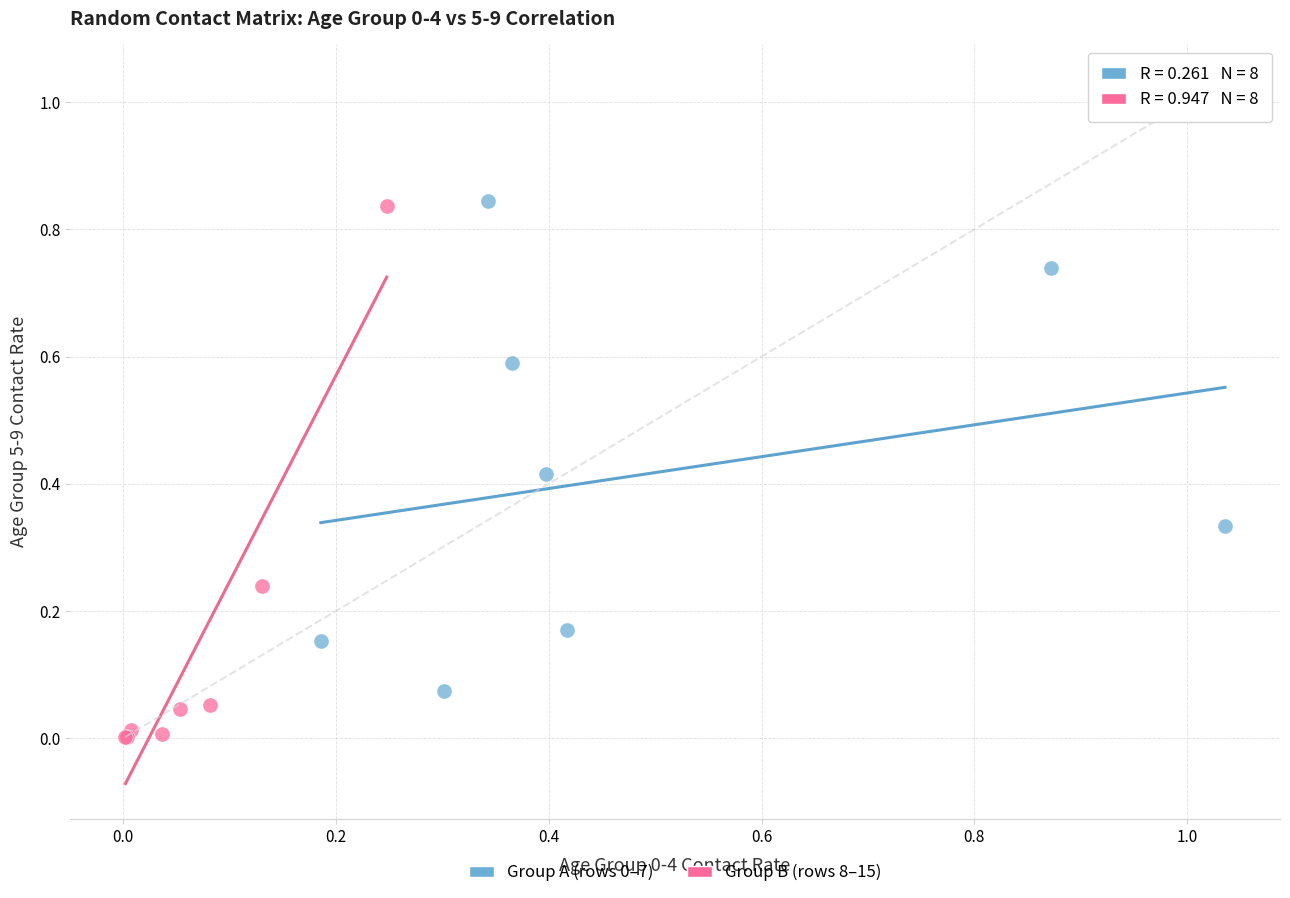

Which series has the largest Y range (max minus min)?

Group B (rows 8–15)